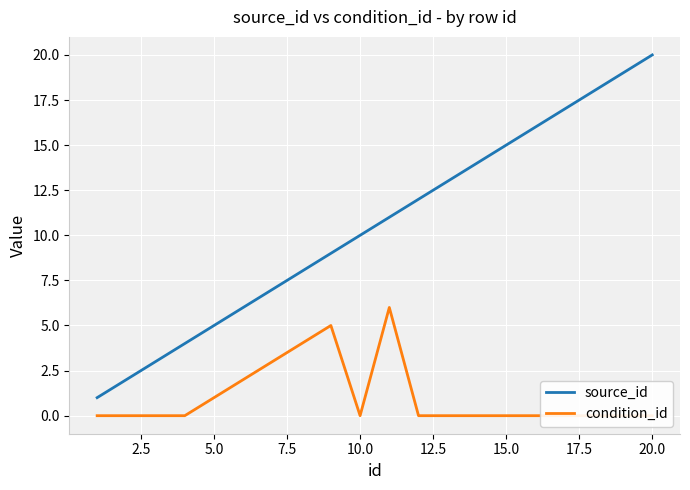

True or false: source_id has a value of 7 at 10.0.

False